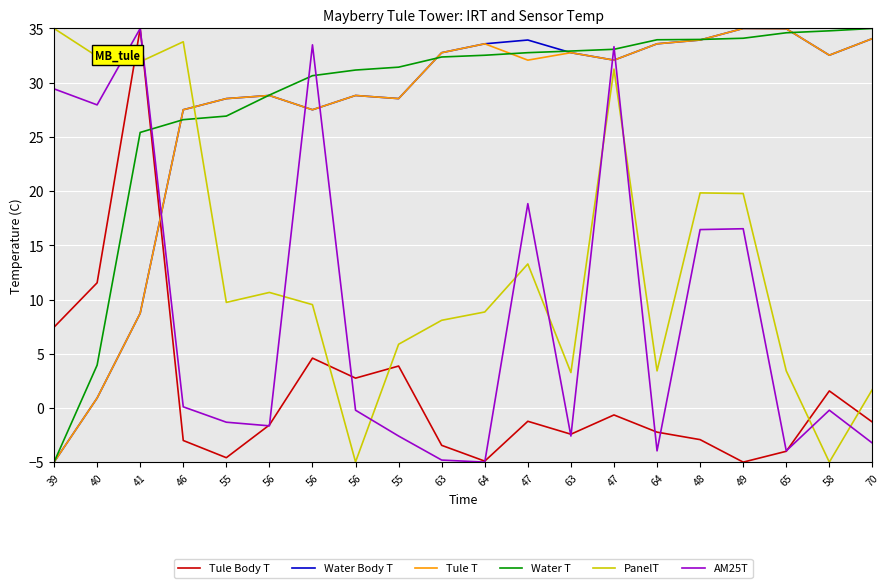

True or false: PanelT has more than 0 interior local peaks.

True